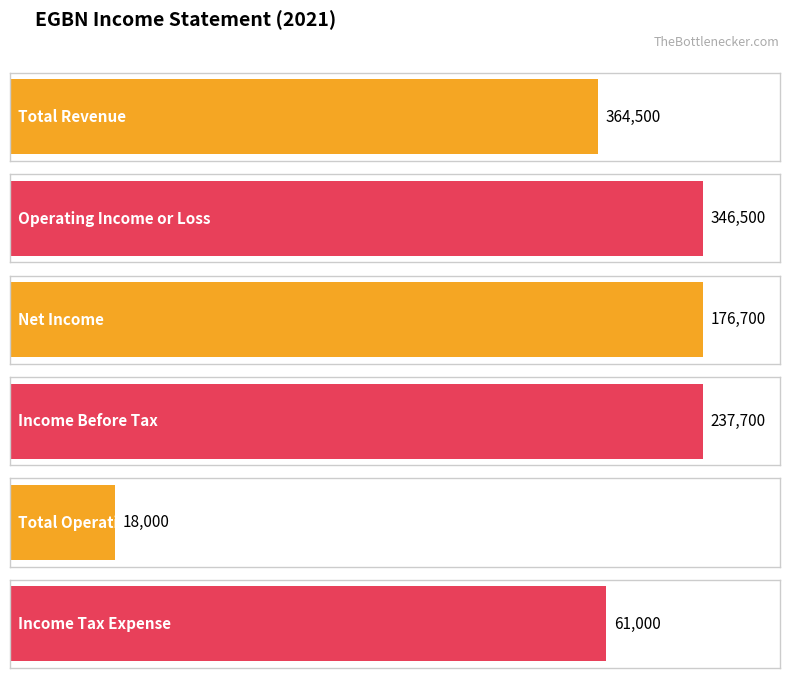

Where does the Operating Income or Loss series first go above 246800?

2021